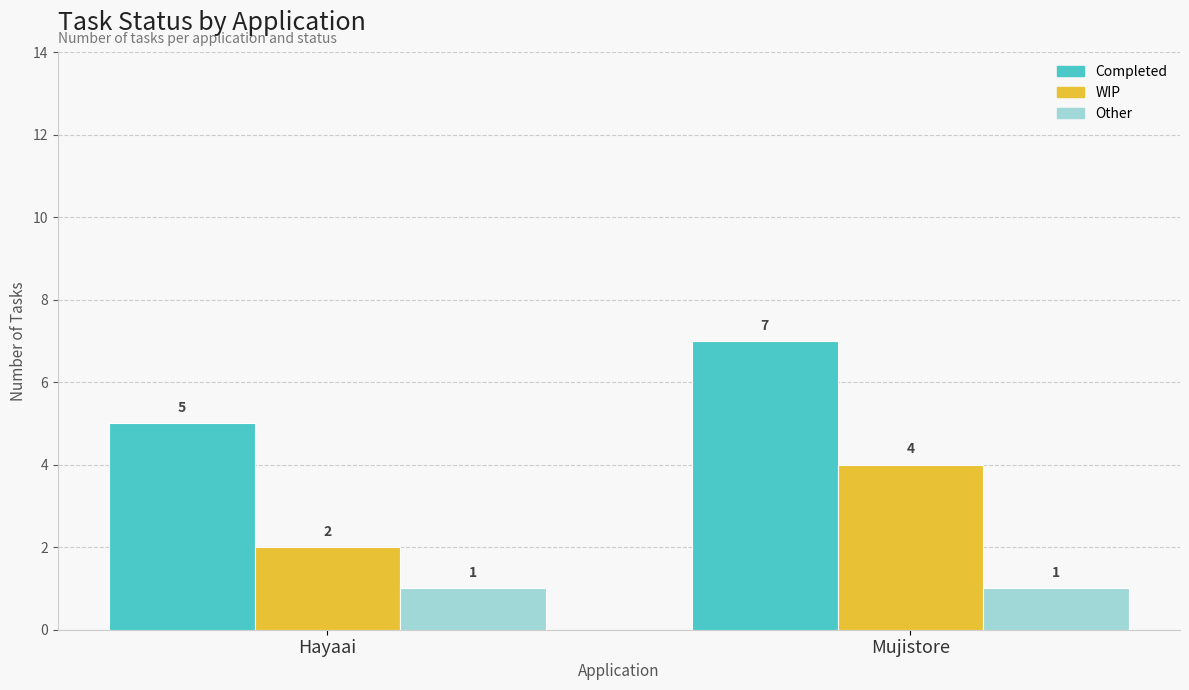

What is the sum of the Other values at Mujistore and Hayaai?

2